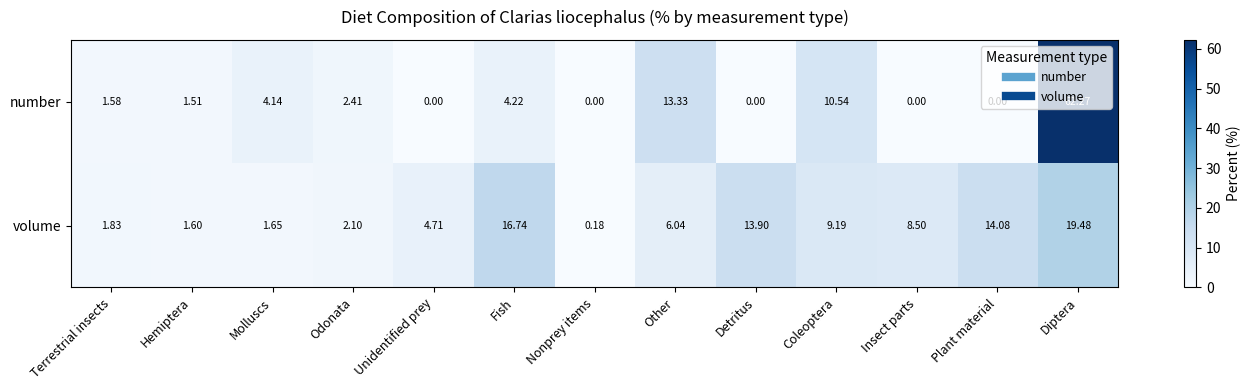

Is the value of volume at Diptera greater than the value of number at Terrestrial insects?

Yes